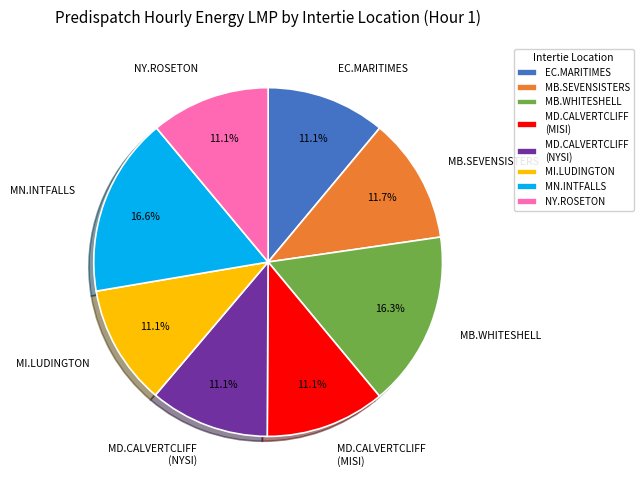

Between NY.ROSETON and MB.WHITESHELL, which is larger?

MB.WHITESHELL